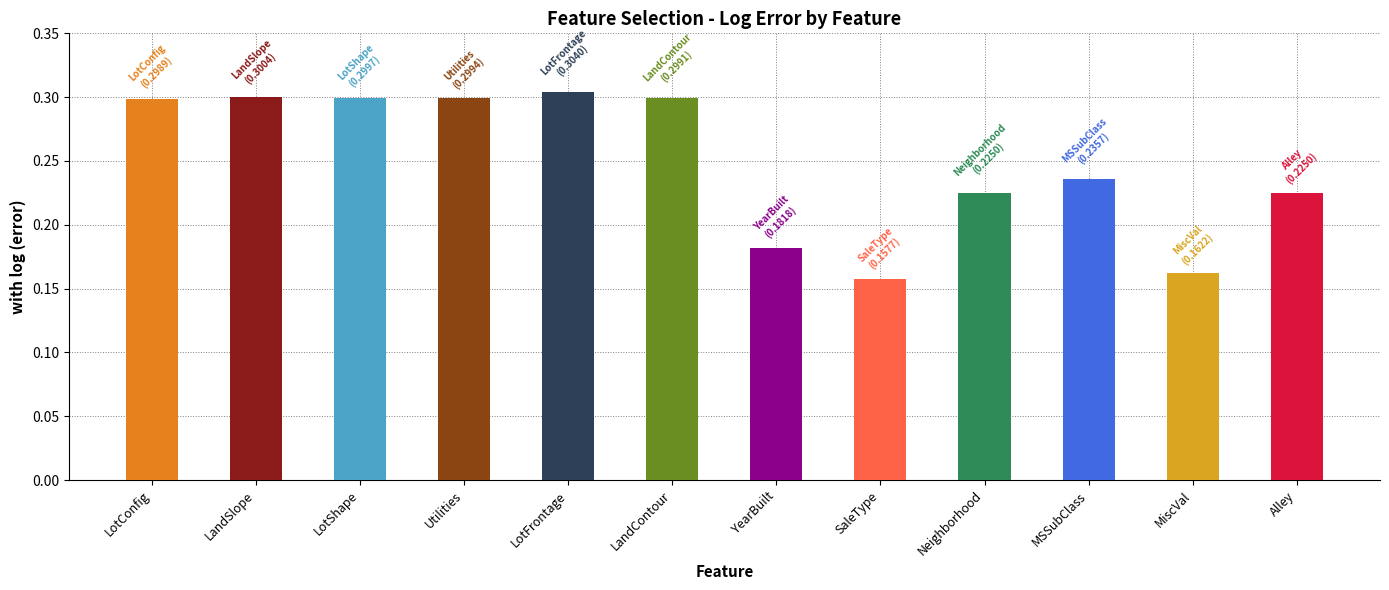

What is the minimum value shown in the chart?

0.2